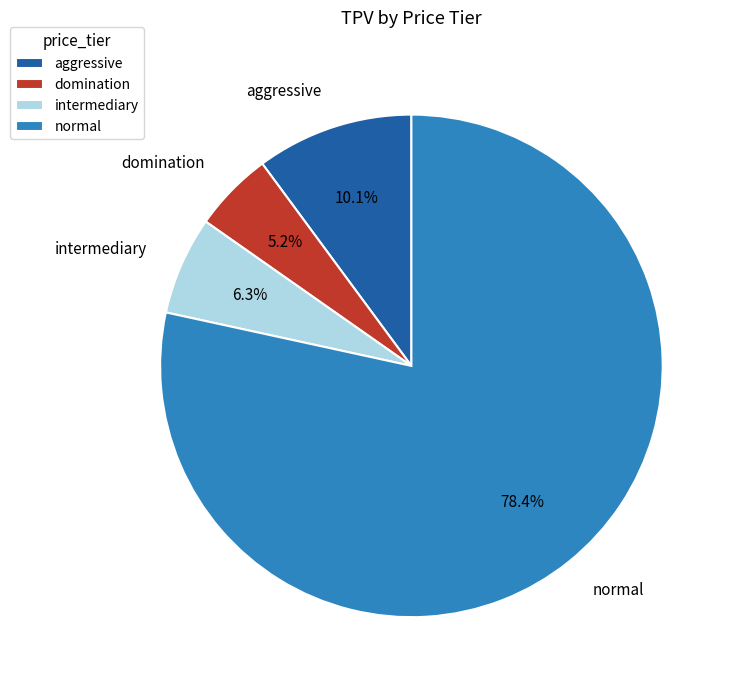

Is there any slice that represents more than half of the pie?

Yes